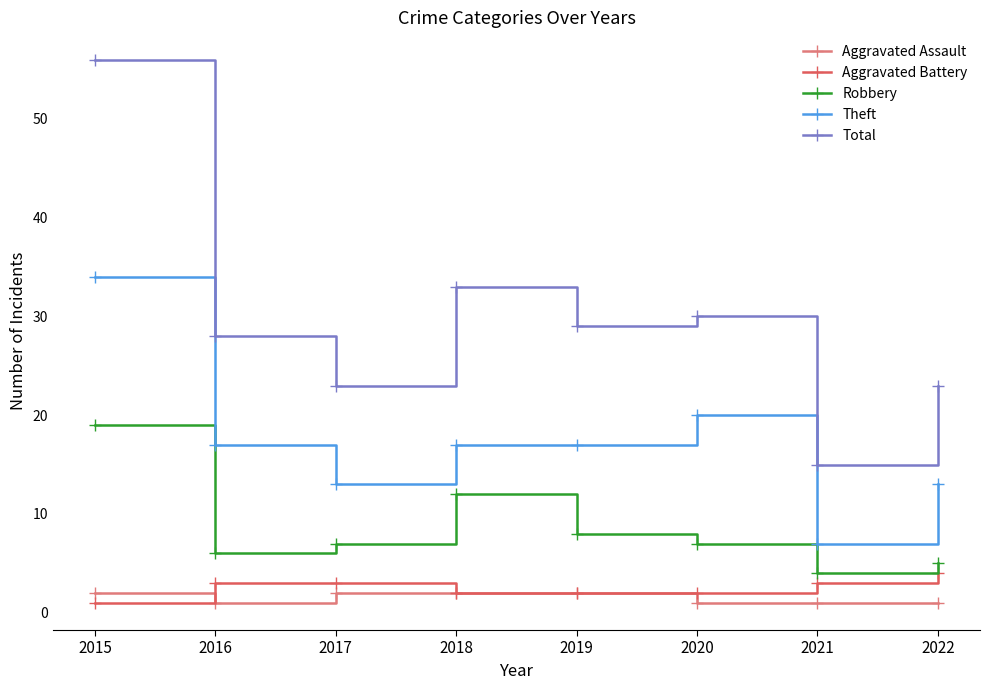

Is it true that Theft equals 13 at 2017?

True